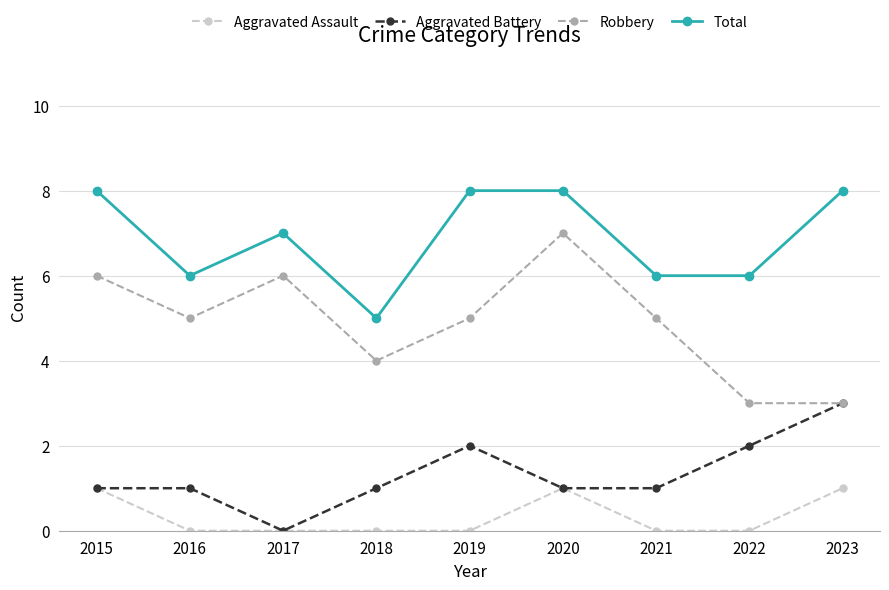

Does the chart have visible grid lines?

Yes